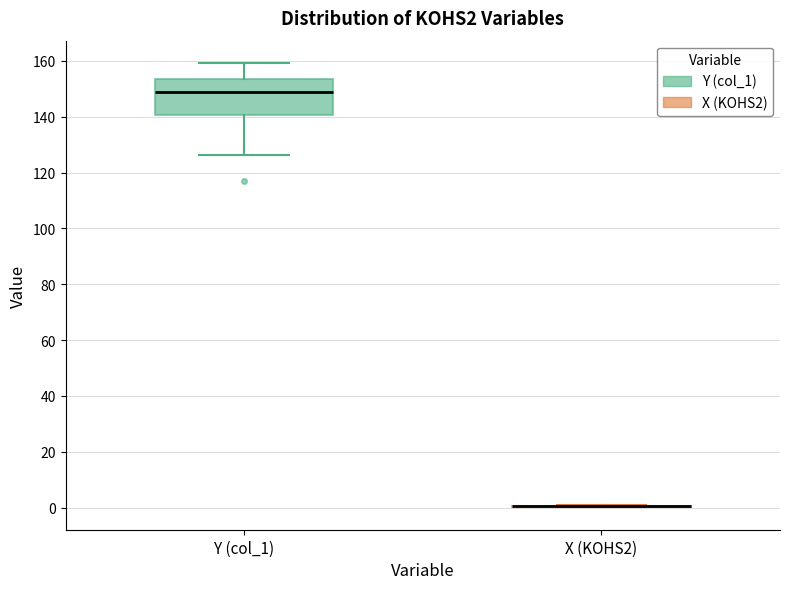

Comparing the boxes themselves (not the whiskers), which one is the tallest?

Y (col_1)